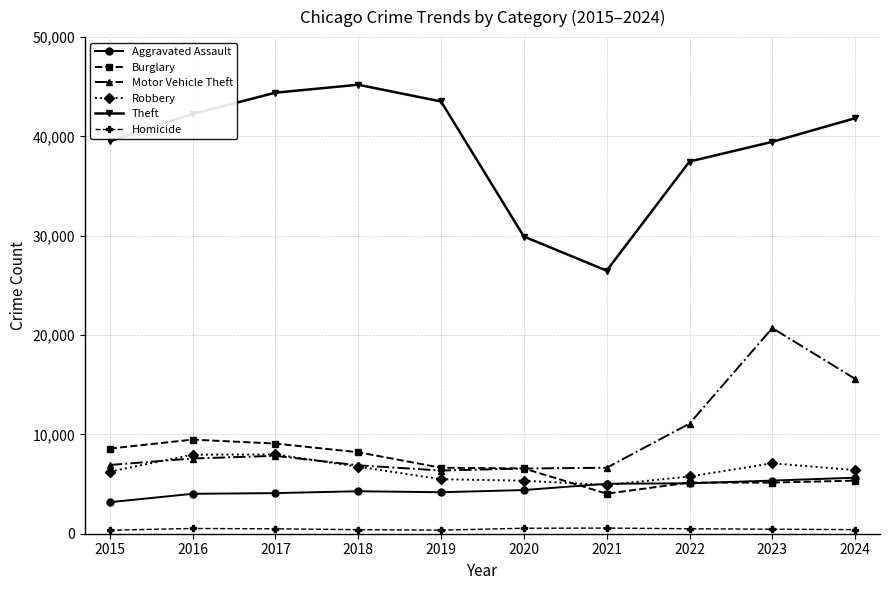

Is the value of Homicide at 2020 greater than the value of Theft at 2022?

No